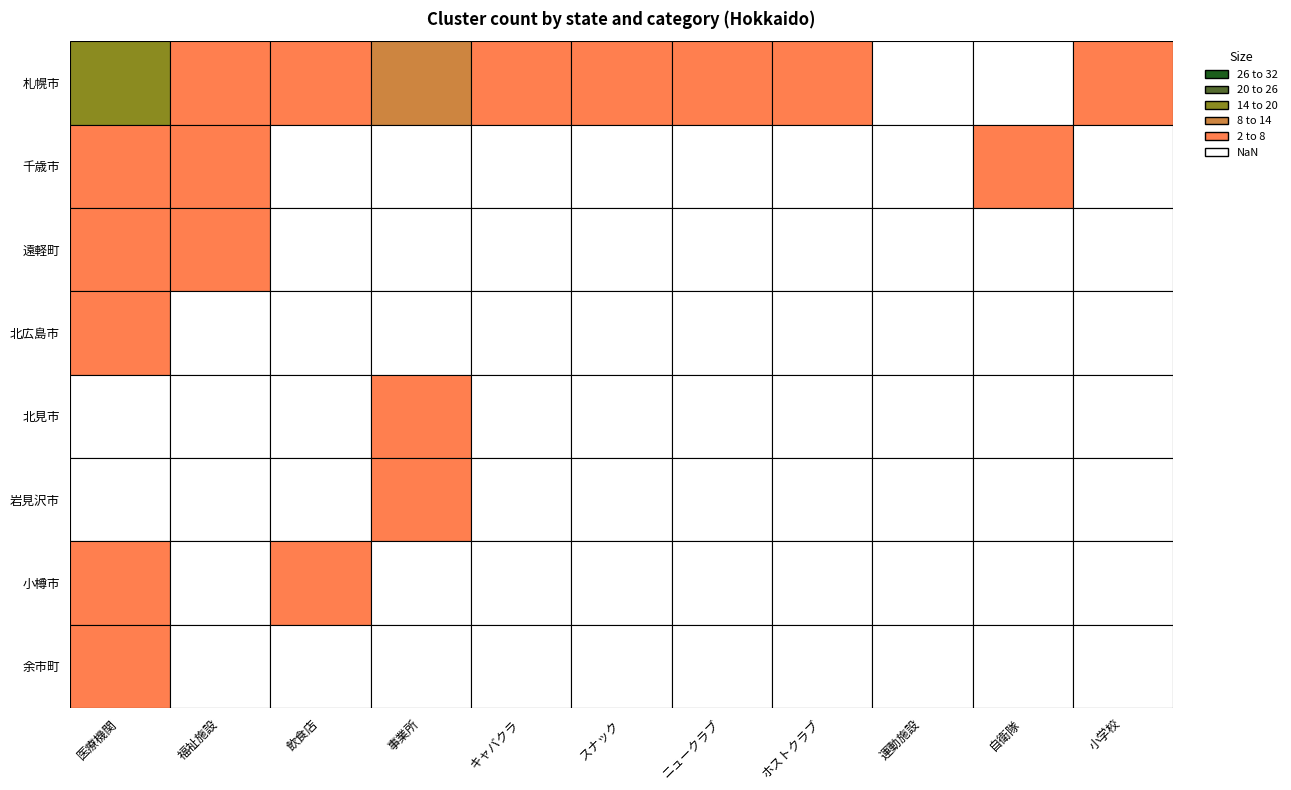

Reading left to right, extract all data points from this chart.

札幌市: 18	7	4	9	1	1	2	1	0	0	1
千歳市: 3	3	0	0	0	0	0	0	0	1	0
遠軽町: 2	1	0	0	0	0	0	0	0	0	0
北広島市: 1	0	0	0	0	0	0	0	0	0	0
北見市: 0	0	0	1	0	0	0	0	0	0	0
岩見沢市: 0	0	0	1	0	0	0	0	0	0	0
小樽市: 2	0	1	0	0	0	0	0	0	0	0
余市町: 1	0	0	0	0	0	0	0	0	0	0